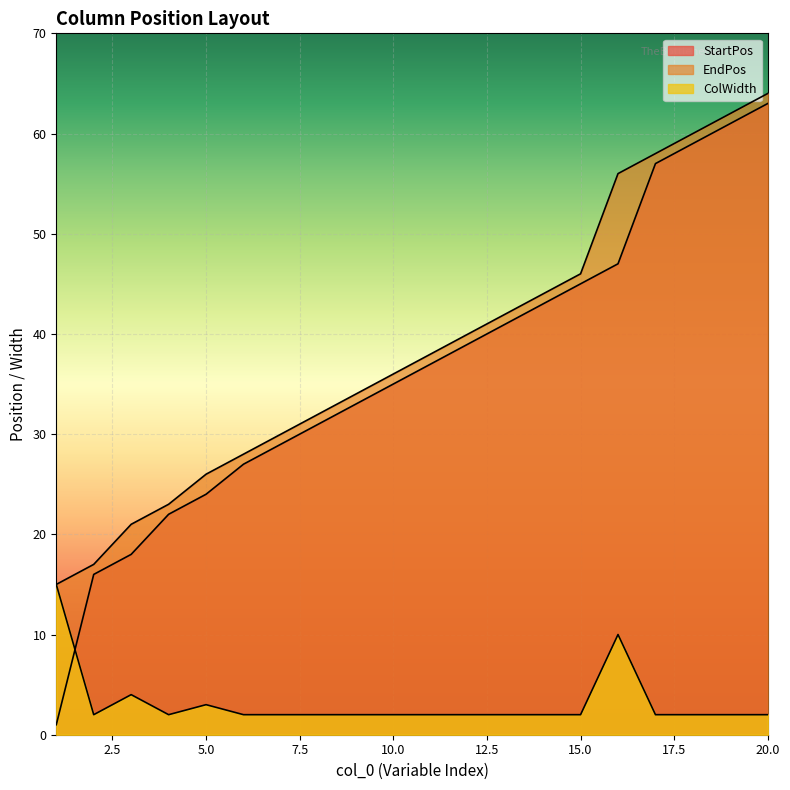

At which category is the sum across all series the highest?

20